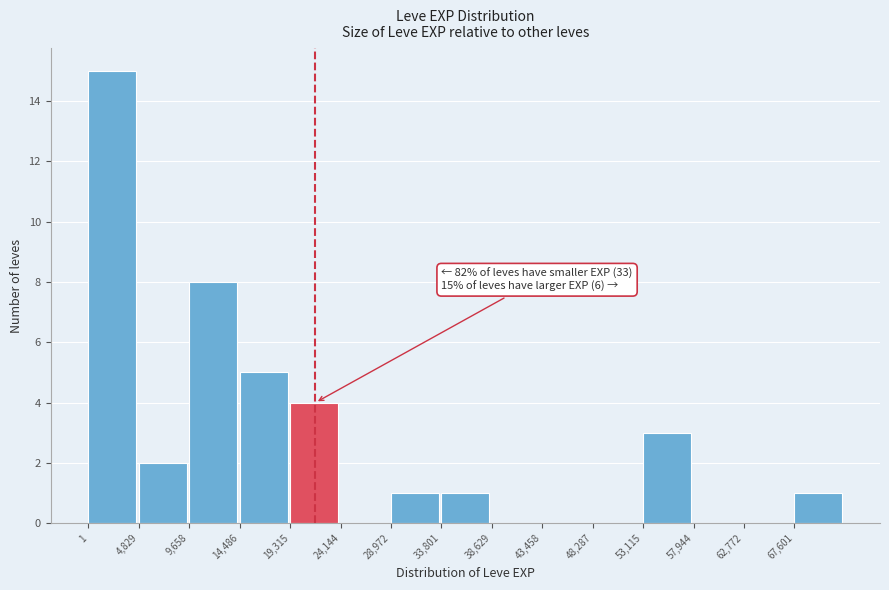

Over which range of the x-axis is the bar tallest?

0 to 5000